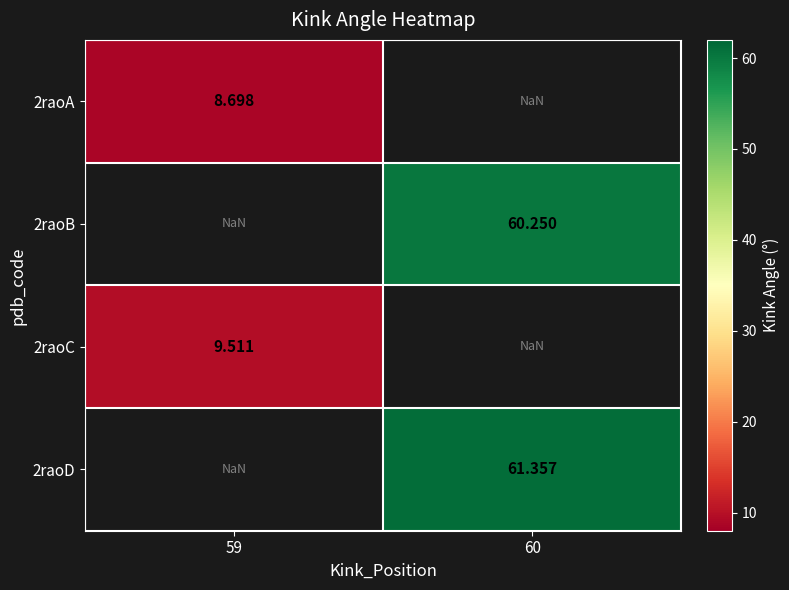

Is the value of 2raoC at 60 greater than the value of 2raoD at 59?

No